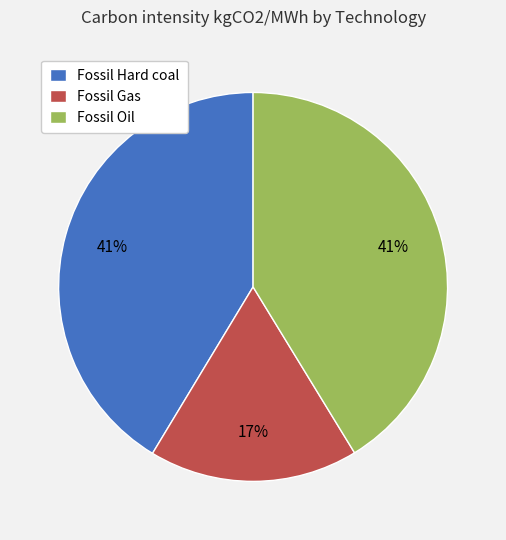

Do Fossil Oil and Fossil Hard coal together represent more than half of the pie?

Yes